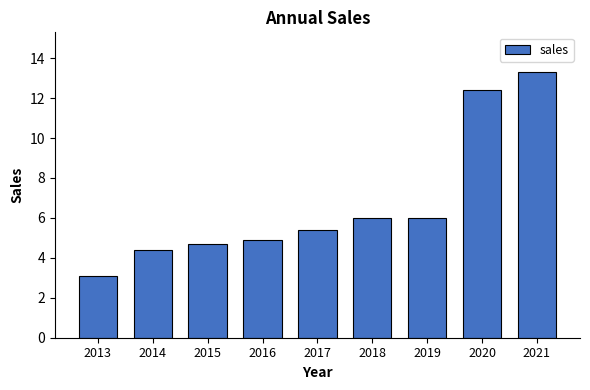

Reading right to left, transcribe all the data shown in this chart.

13.3	12.4	6.0	6.0	5.4	4.9	4.7	4.4	3.1